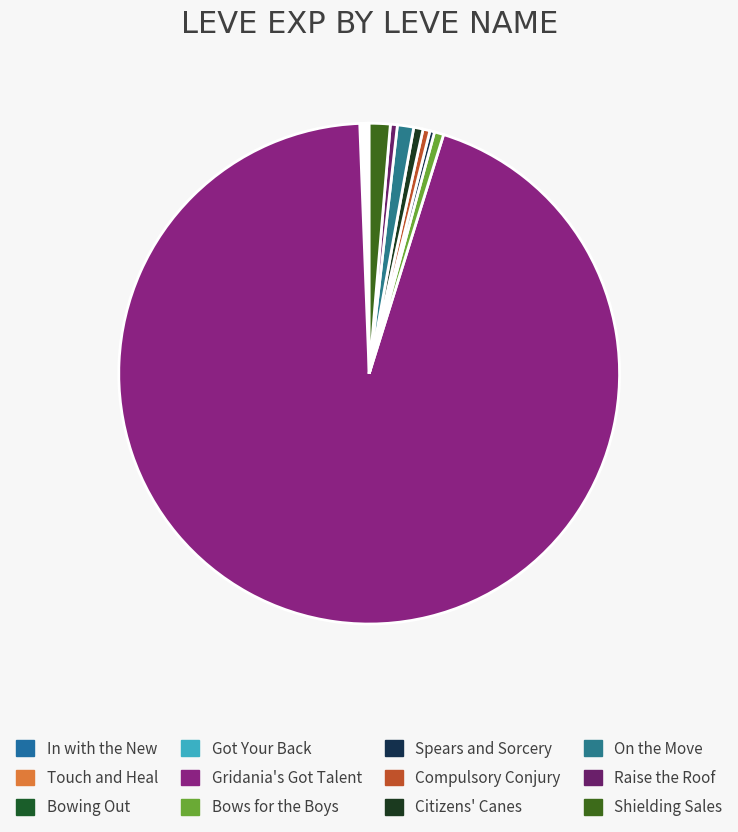

Do Gridania's Got Talent and Got Your Back together represent more than half of the pie?

Yes